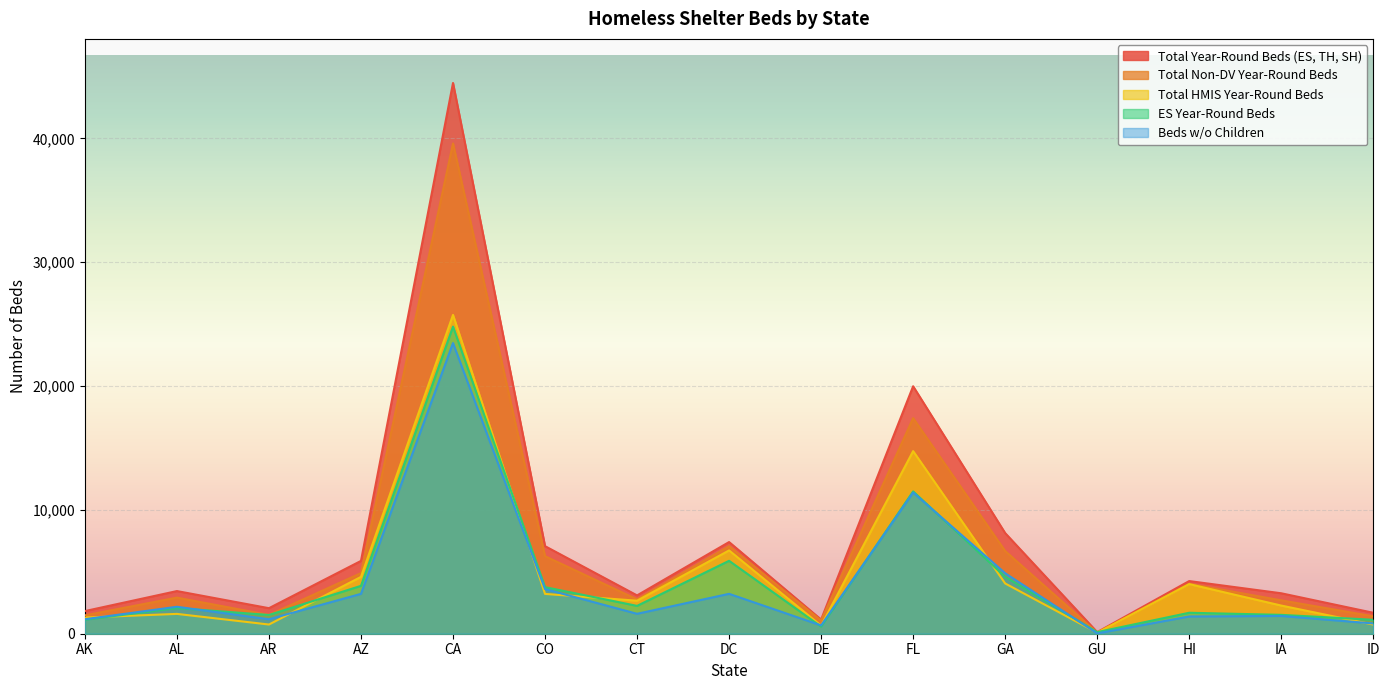

What are all the series names shown in the legend?

Total Year-Round Beds (ES, TH, SH), Total Non-DV Year-Round Beds, Total HMIS Year-Round Beds, ES Year-Round Beds, Beds w/o Children